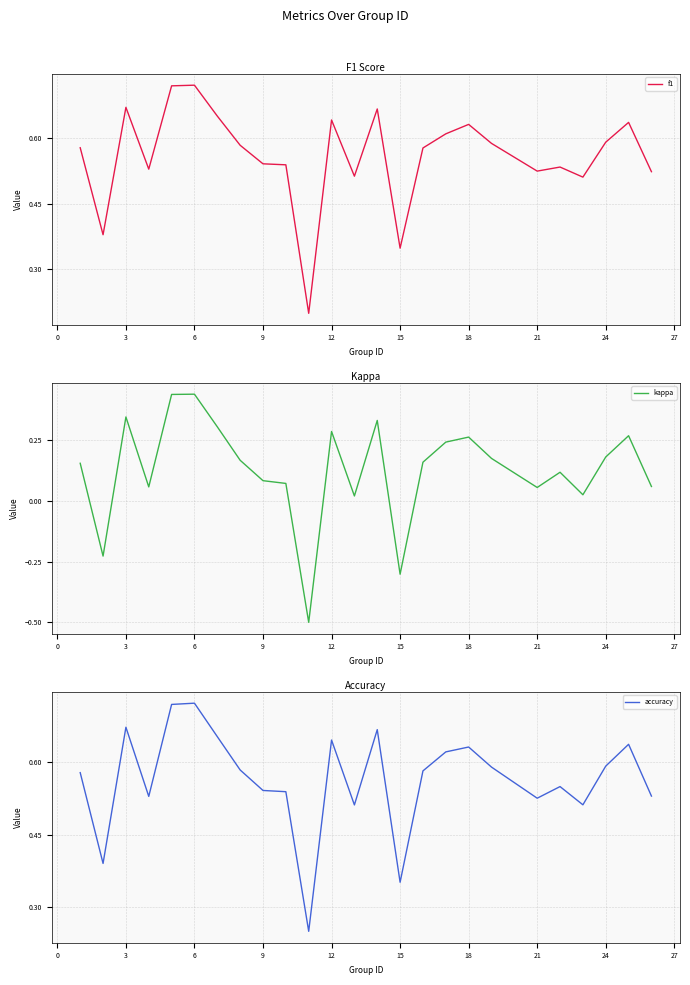

Reading right to left, what are all the values shown in this chart?

f1: 0.5	0.6	0.6	0.5	0.5	0.5	0.6	0.6	0.6	0.6	0.3	0.7	0.5	0.6	0.2	0.5	0.5	0.6	0.6	0.7	0.7	0.5	0.7	0.4	0.6
kappa: 0.1	0.3	0.2	0.0	0.1	0.1	0.2	0.3	0.2	0.2	-0.3	0.3	0.0	0.3	-0.5	0.1	0.1	0.2	0.3	0.4	0.4	0.1	0.3	-0.2	0.2
accuracy: 0.5	0.6	0.6	0.5	0.5	0.5	0.6	0.6	0.6	0.6	0.4	0.7	0.5	0.6	0.2	0.5	0.5	0.6	0.7	0.7	0.7	0.5	0.7	0.4	0.6